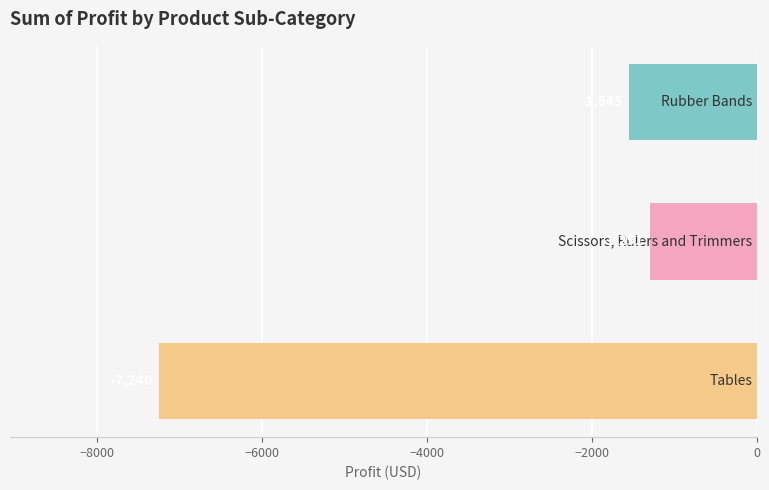

What is the minimum value shown in the chart?

-7240.1